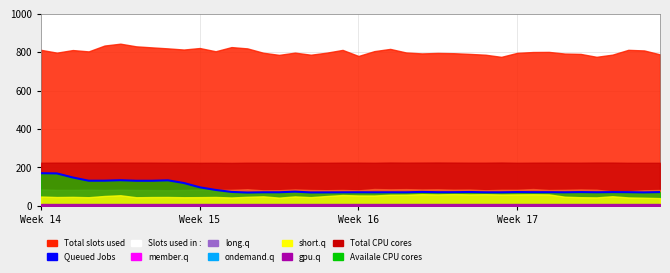

Where is the data nearest to the value 119?

9